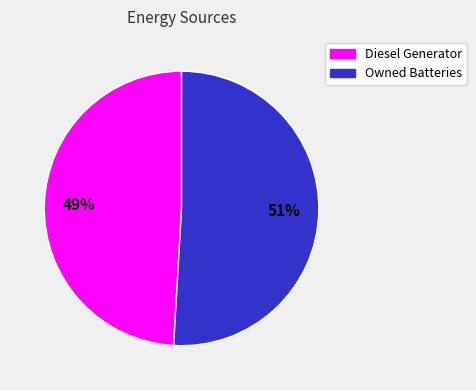

Does any single category account for the majority?

Yes